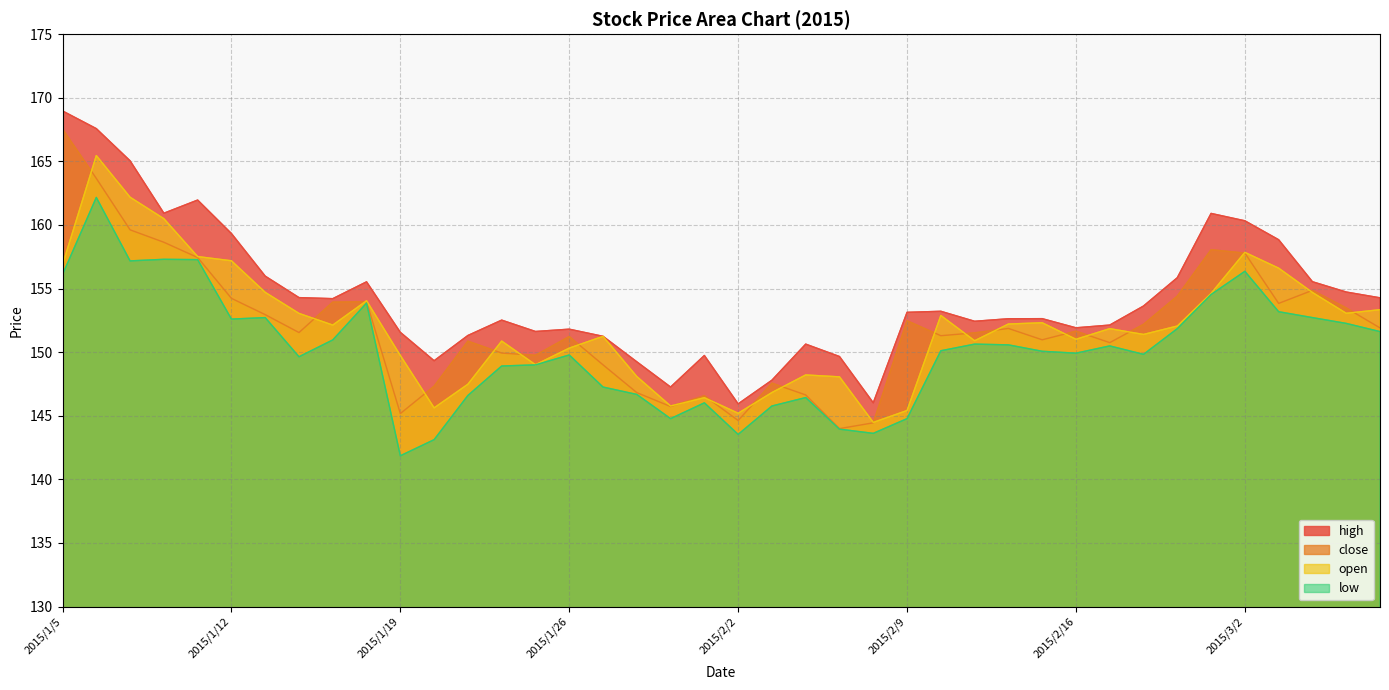

At 2015/1/30, list the series in order from largest to smallest.

high, close, open, low